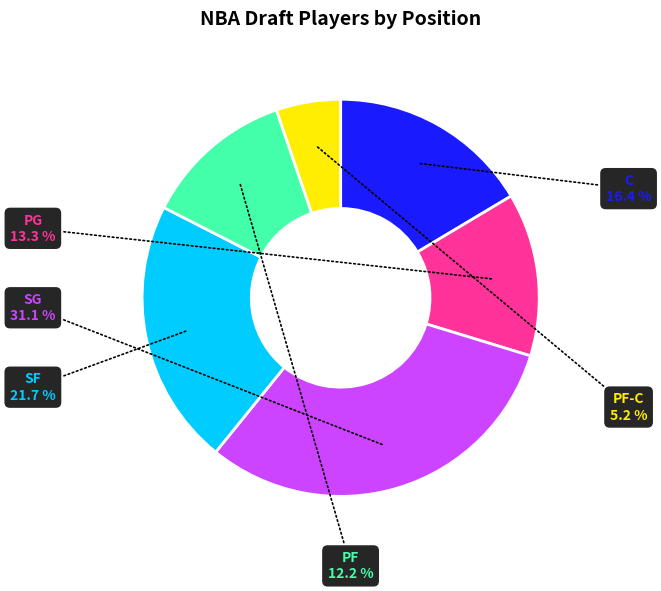

Is there a majority slice in this chart?

No